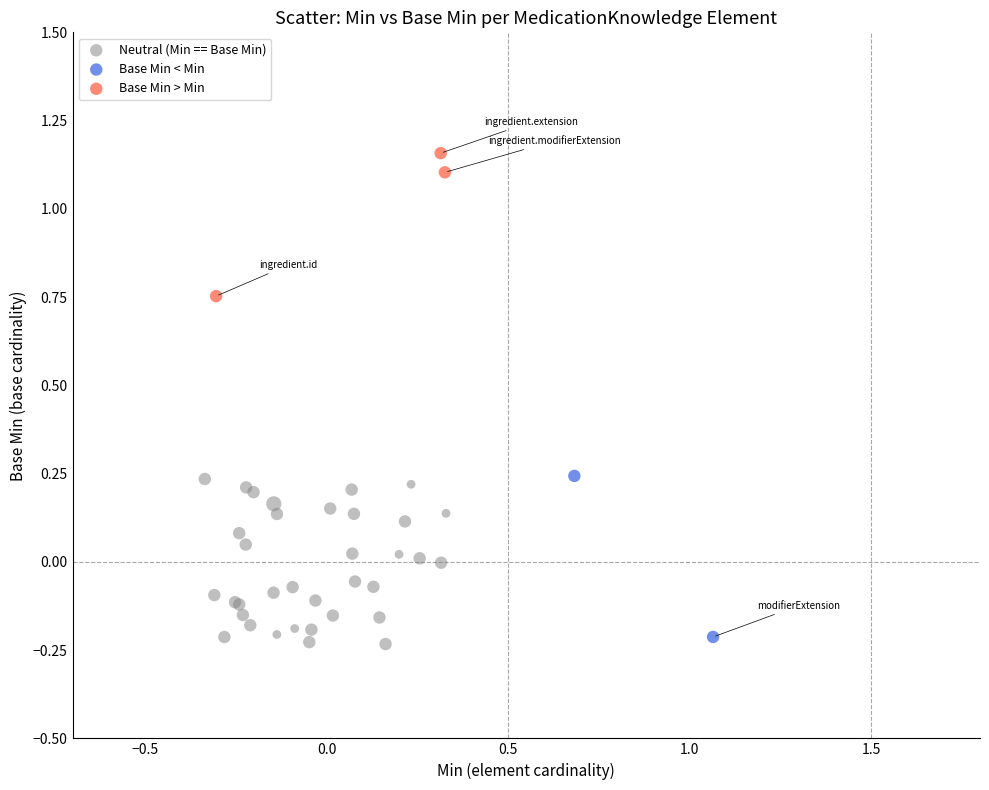

What are all the series names shown in the legend?

Neutral (Min == Base Min), Base Min < Min, Base Min > Min